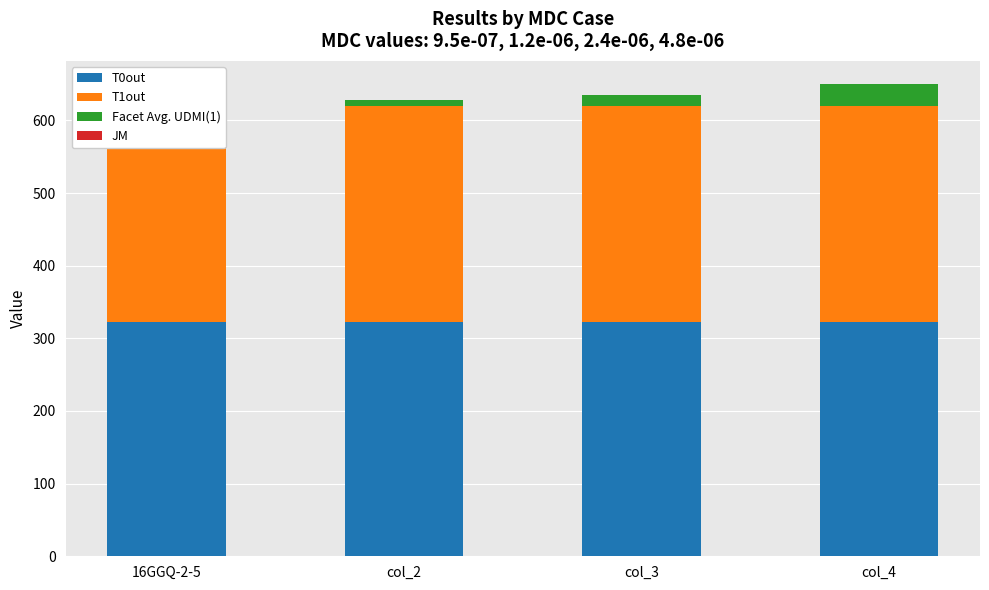

Reading right to left, list all the values displayed in this chart.

T0out: col_4=322.3	col_3=322.2	col_2=322.6	16GGQ-2-5=322.7
T1out: col_4=297.4	col_3=297.2	col_2=296.6	16GGQ-2-5=296.5
Facet Avg. UDMI(1): col_4=29.7	col_3=15.6	col_2=9.1	16GGQ-2-5=7.7
JM: col_4=0.0	col_3=0.0	col_2=0.0	16GGQ-2-5=0.0